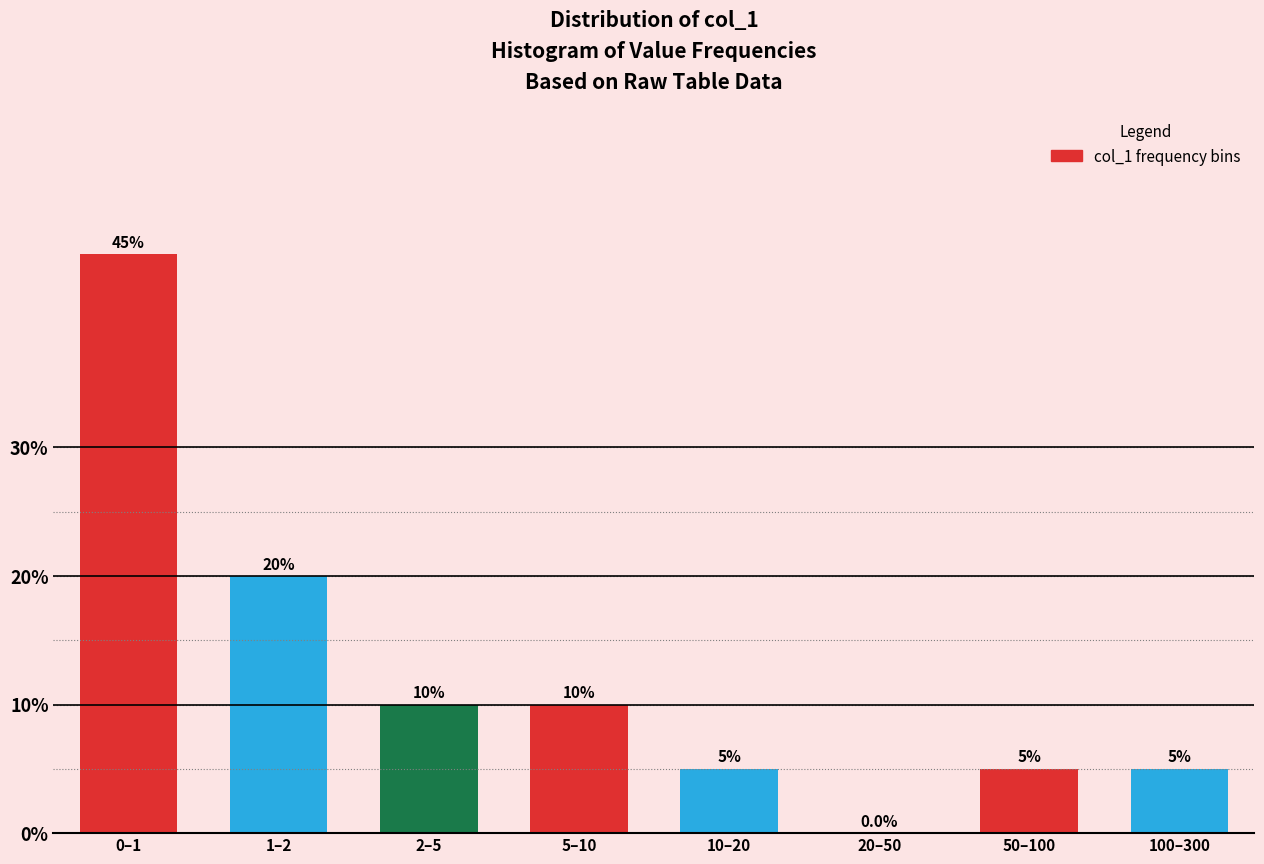

Reading left to right, transcribe all the data shown in this chart.

0–1=45	1–2=20	2–5=10	5–10=10	10–20=5	20–50=0	50–100=5	100–300=5